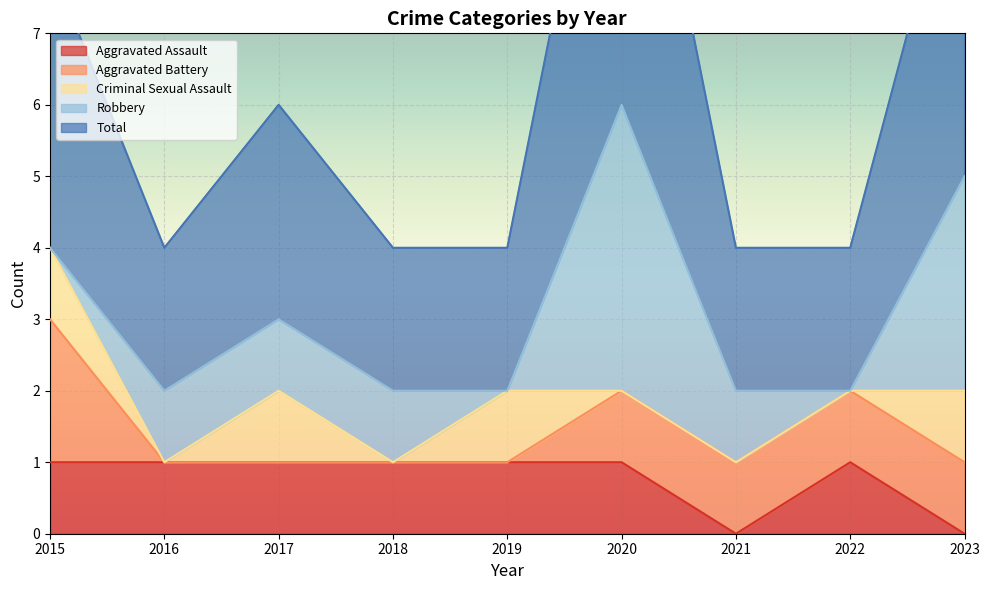

Between 2016 and 2015, which is larger?

2016